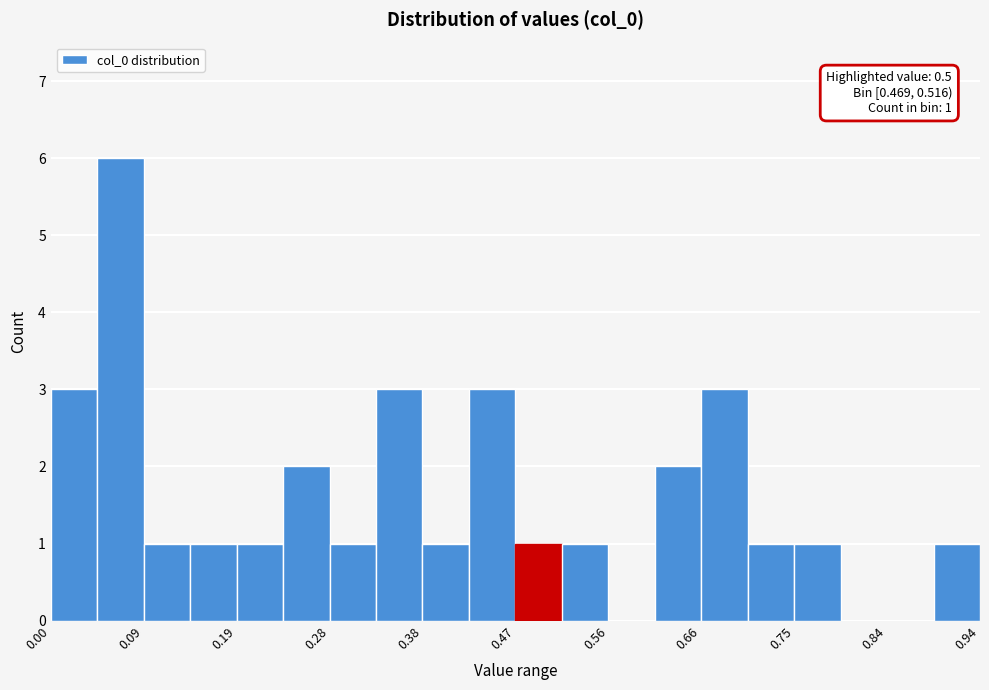

Over which range of the x-axis is the bar tallest?

0.05 to 0.09